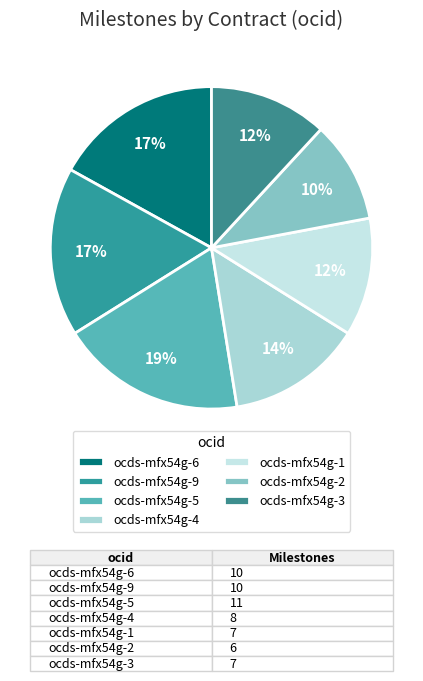

Count the number of slices in the pie.

7